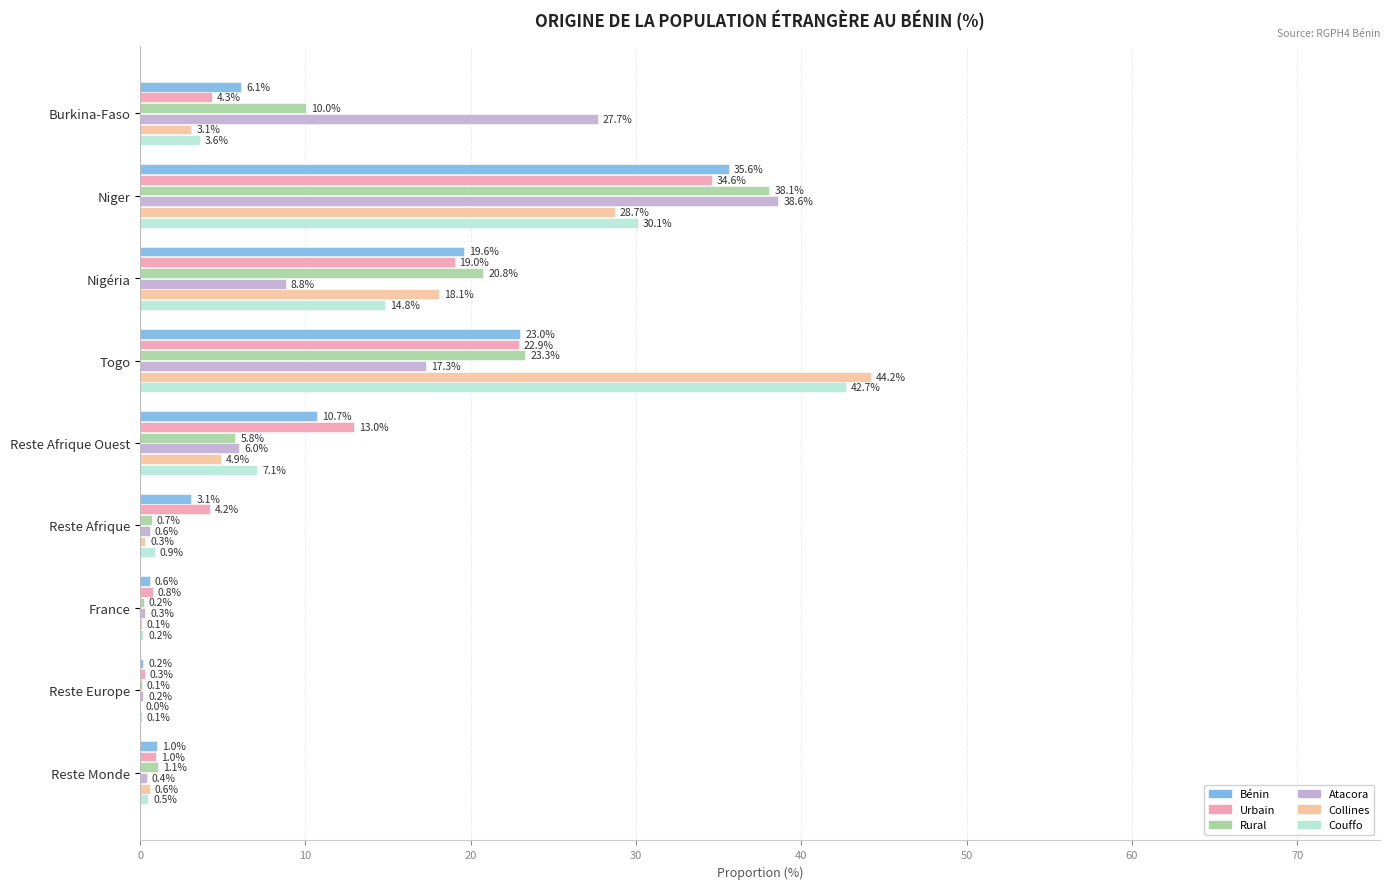

The Couffo series shows 0.1 at Reste Europe. True or false?

True